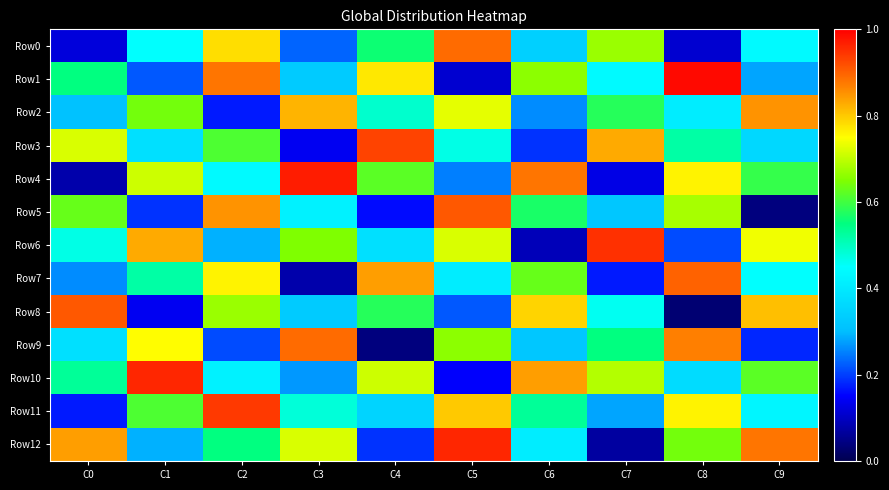

Reading left to right, what are all the values shown in this chart?

Row0: C0=0.1	C1=0.5	C2=0.8	C3=0.2	C4=0.6	C5=0.9	C6=0.3	C7=0.7	C8=0.1	C9=0.4
Row1: C0=0.6	C1=0.2	C2=0.9	C3=0.3	C4=0.8	C5=0.1	C6=0.7	C7=0.4	C8=1.0	C9=0.3
Row2: C0=0.3	C1=0.6	C2=0.2	C3=0.8	C4=0.5	C5=0.7	C6=0.3	C7=0.6	C8=0.4	C9=0.8
Row3: C0=0.7	C1=0.4	C2=0.6	C3=0.1	C4=0.9	C5=0.5	C6=0.2	C7=0.8	C8=0.5	C9=0.4
Row4: C0=0.1	C1=0.7	C2=0.4	C3=1.0	C4=0.6	C5=0.2	C6=0.9	C7=0.1	C8=0.8	C9=0.6
Row5: C0=0.6	C1=0.2	C2=0.8	C3=0.4	C4=0.2	C5=0.9	C6=0.6	C7=0.3	C8=0.7	C9=0.0
Row6: C0=0.5	C1=0.8	C2=0.3	C3=0.7	C4=0.4	C5=0.7	C6=0.1	C7=0.9	C8=0.2	C9=0.7
Row7: C0=0.3	C1=0.5	C2=0.8	C3=0.1	C4=0.8	C5=0.4	C6=0.6	C7=0.2	C8=0.9	C9=0.5
Row8: C0=0.9	C1=0.1	C2=0.7	C3=0.3	C4=0.6	C5=0.2	C6=0.8	C7=0.5	C8=0.0	C9=0.8
Row9: C0=0.4	C1=0.8	C2=0.2	C3=0.9	C4=0.0	C5=0.7	C6=0.3	C7=0.6	C8=0.9	C9=0.2
Row10: C0=0.5	C1=1.0	C2=0.4	C3=0.3	C4=0.7	C5=0.1	C6=0.8	C7=0.7	C8=0.4	C9=0.6
Row11: C0=0.2	C1=0.6	C2=0.9	C3=0.5	C4=0.3	C5=0.8	C6=0.5	C7=0.3	C8=0.8	C9=0.4
Row12: C0=0.8	C1=0.3	C2=0.6	C3=0.7	C4=0.2	C5=1.0	C6=0.4	C7=0.1	C8=0.6	C9=0.9